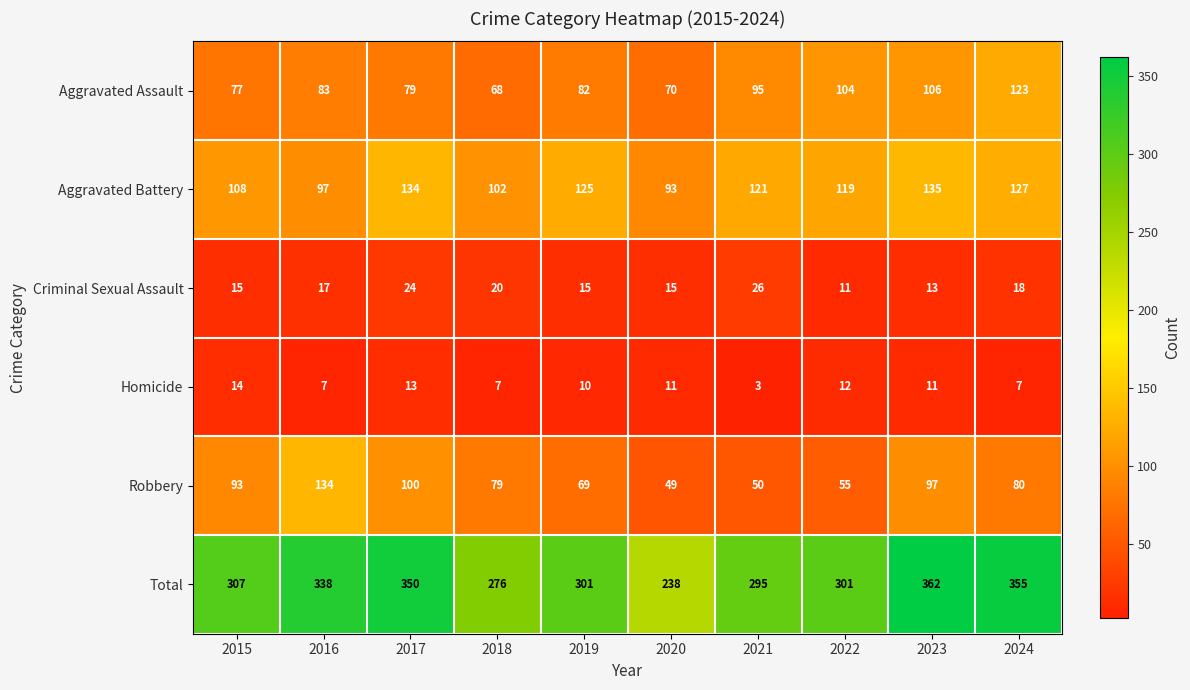

True or false: Aggravated Battery has a value of 142 at 2016.

False